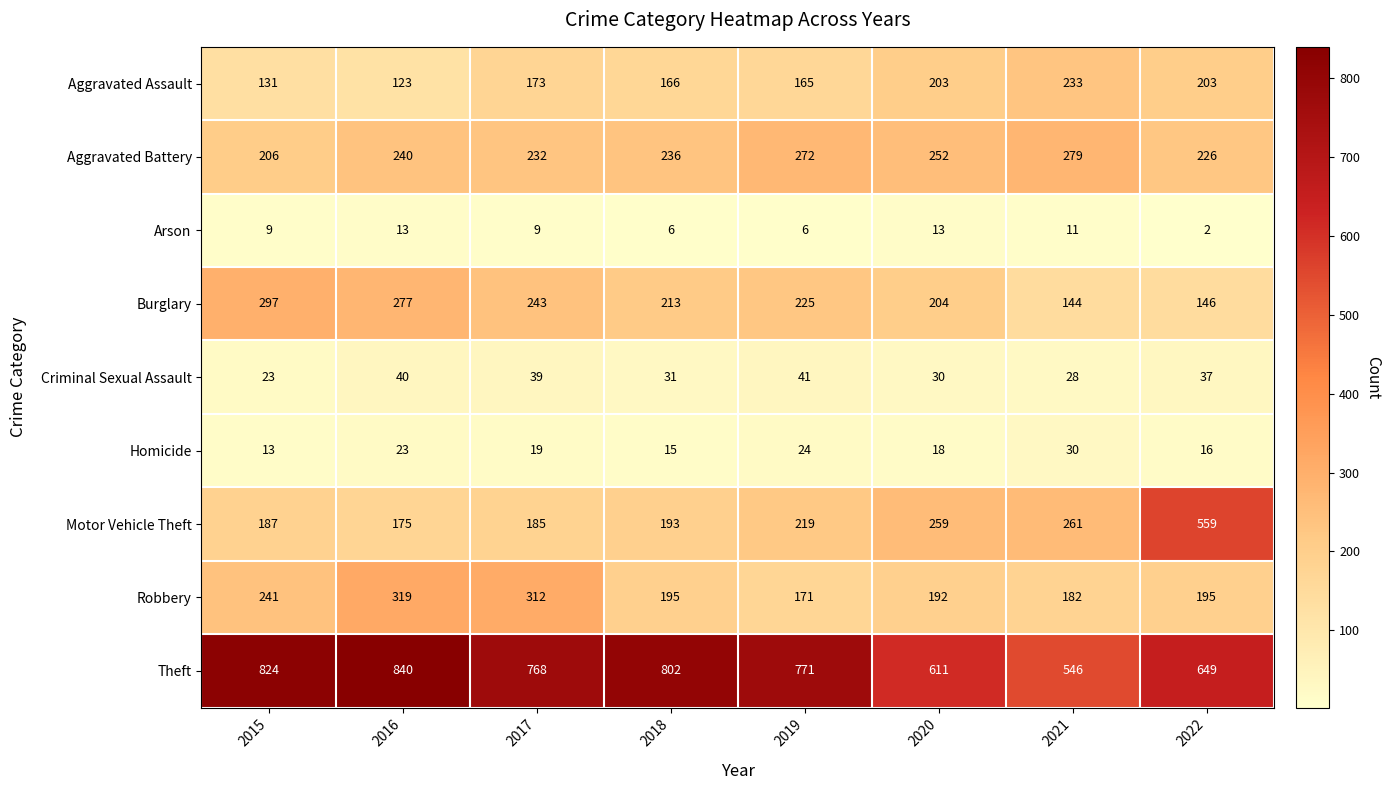

What is the difference between the highest and lowest values at 2020?

598